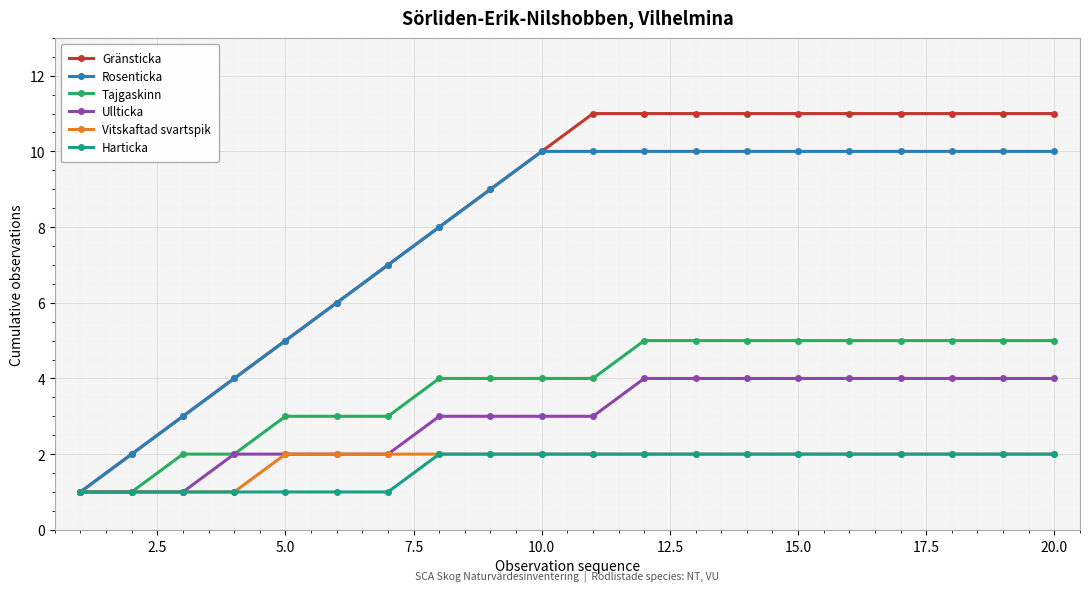

What is the lowest value of the Tajgaskinn series?

1